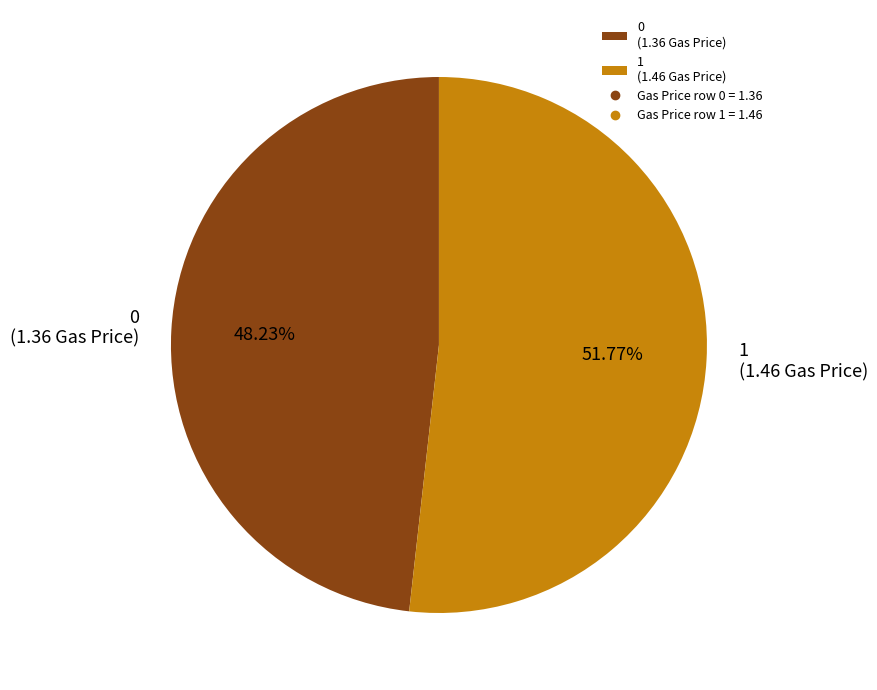

Does 1 account for over 50% of the chart?

Yes